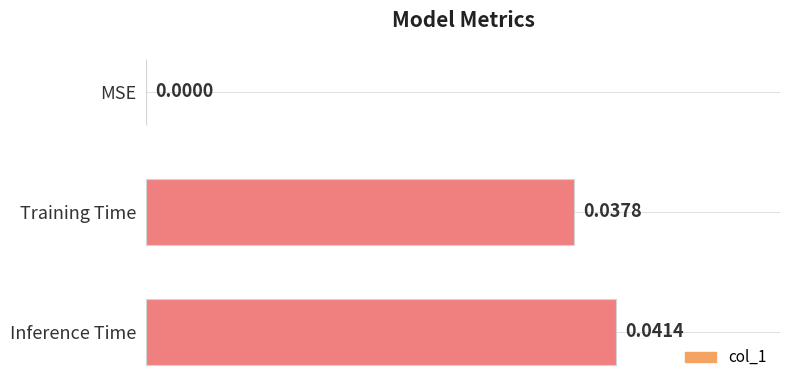

Which category has the highest value across all series?

Inference Time